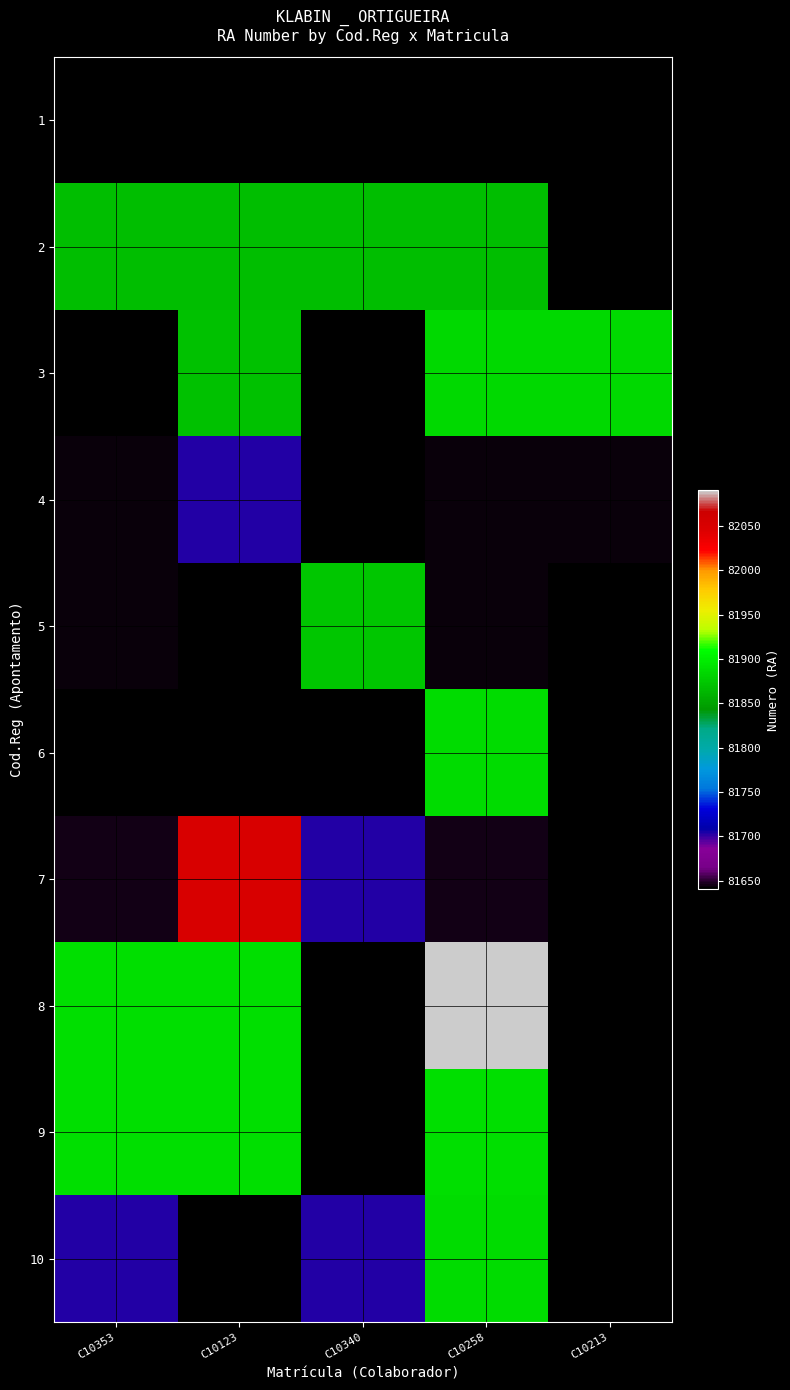

The value of 10 at C10340 is 81704.0. True or false?

True